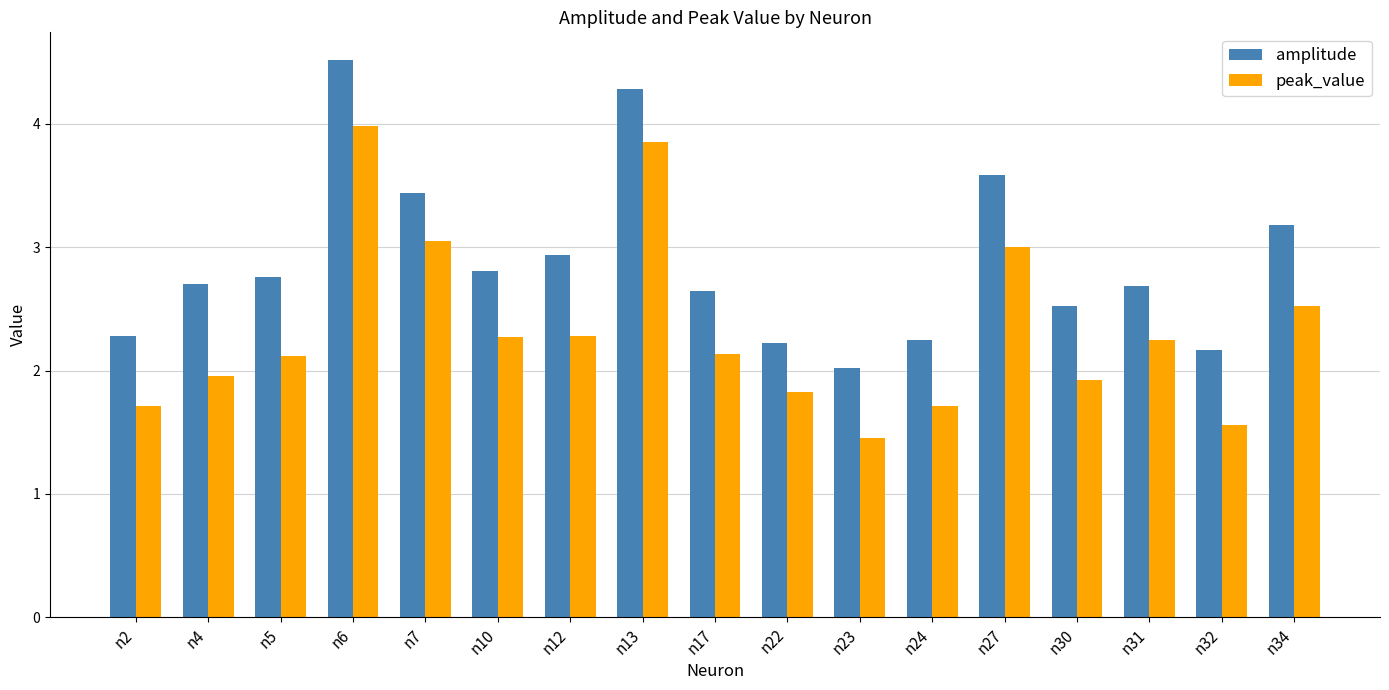

How many groups of bars are there?

17